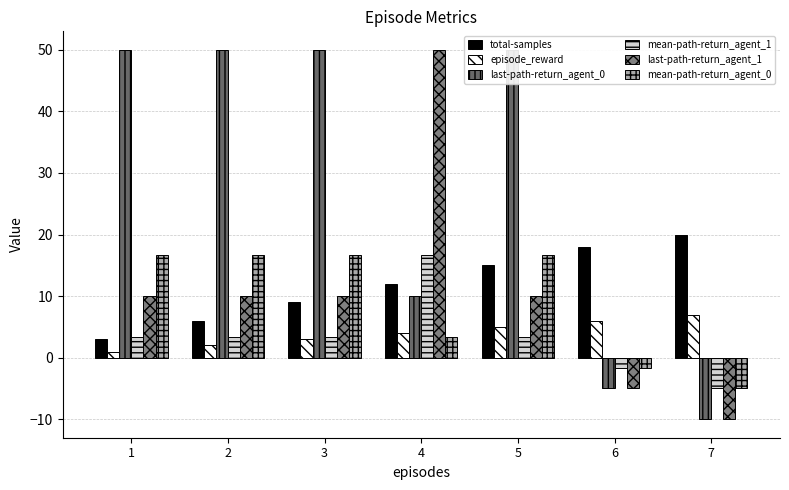

How many episode_reward values are between 2 and 6?

5